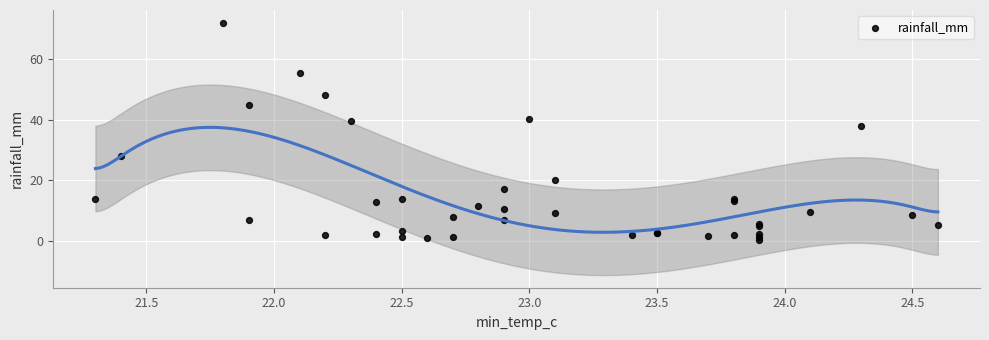

What Y value in the scatter plot is closest to 36?

38.0